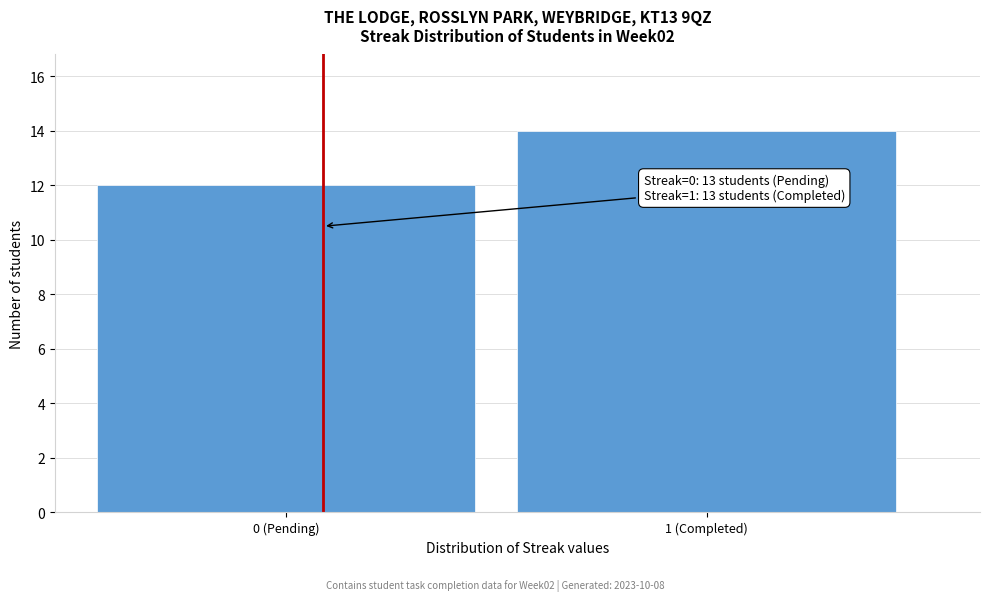

Reading right to left, extract all data points from this chart.

14	12